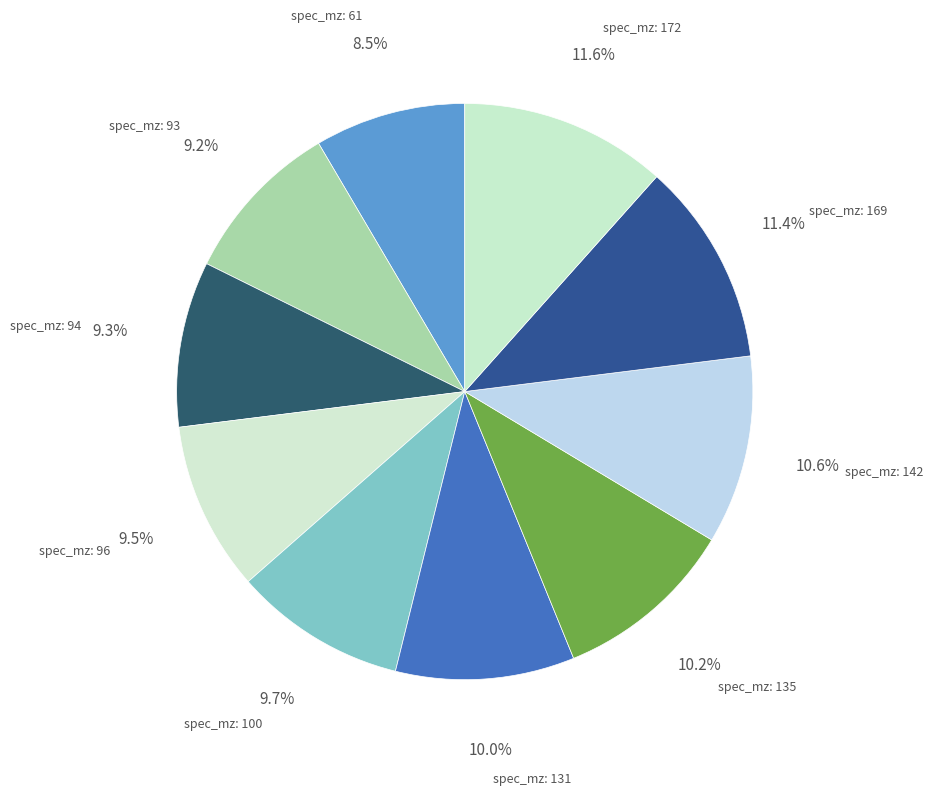

Count the number of slices in the pie.

10